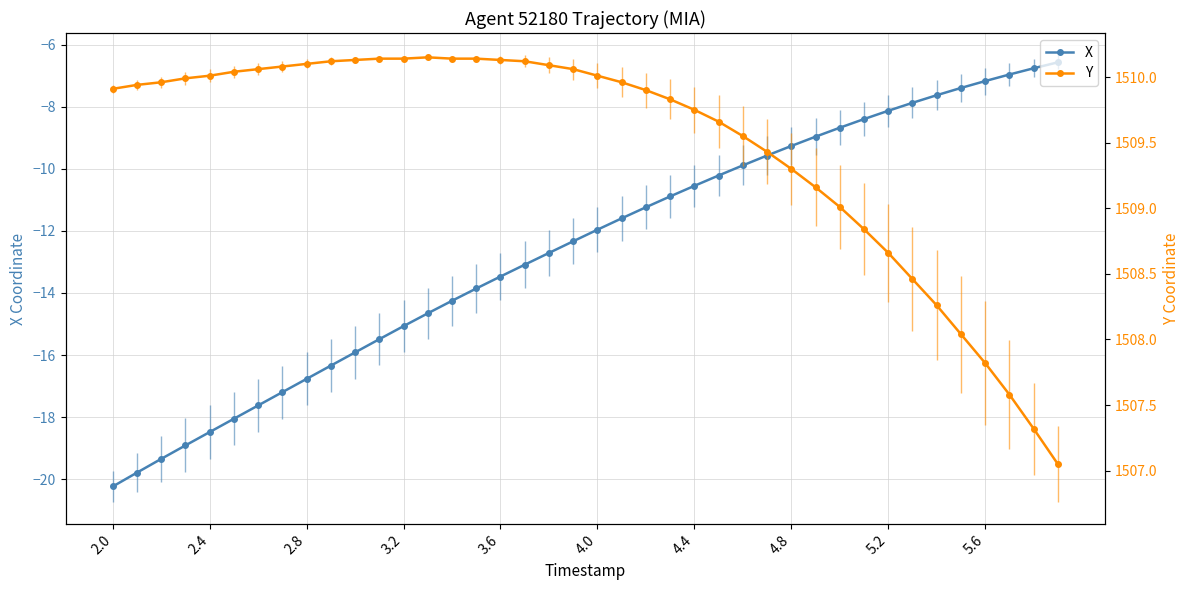

Which category has the lowest value in the X series?

2.0